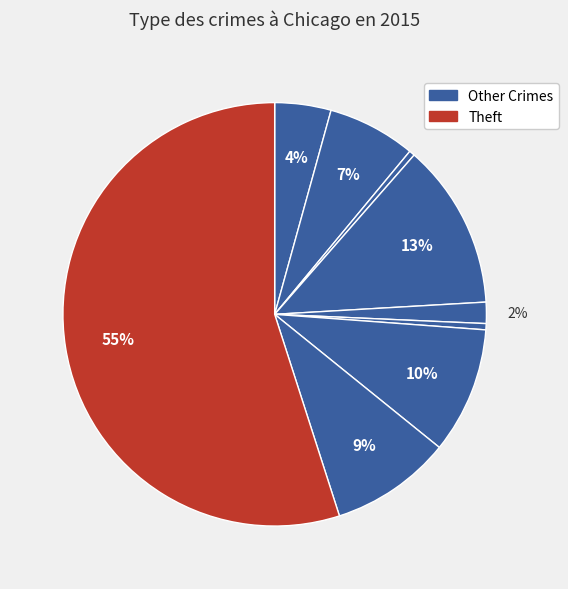

What is the largest slice in the pie chart?

Theft